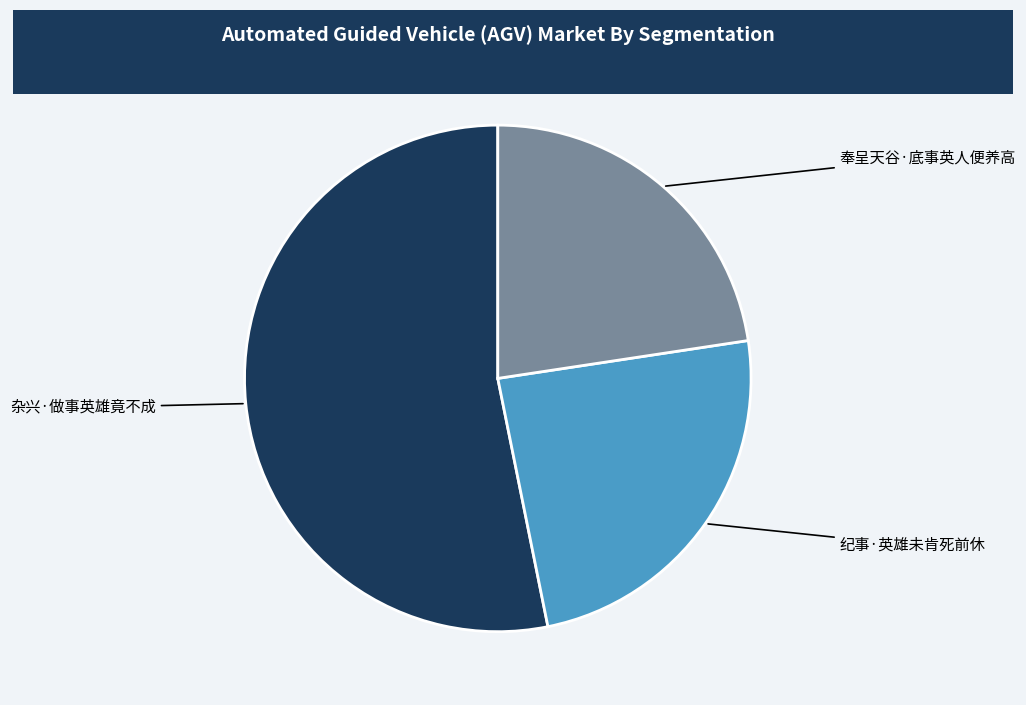

How many segments does this pie chart have?

3